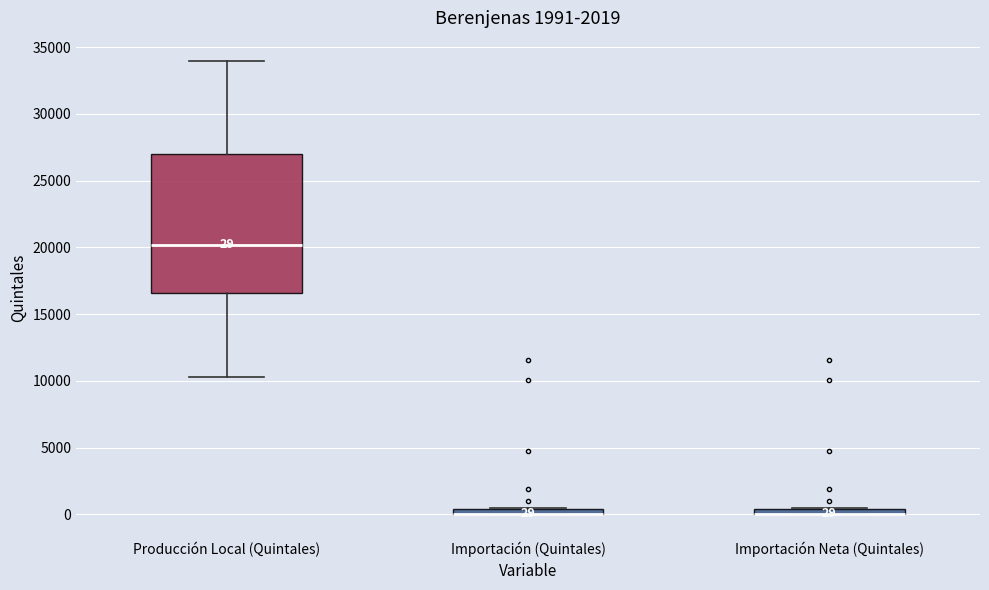

Which box is the tallest, from its lower edge to its upper edge?

Producción Local (Quintales)